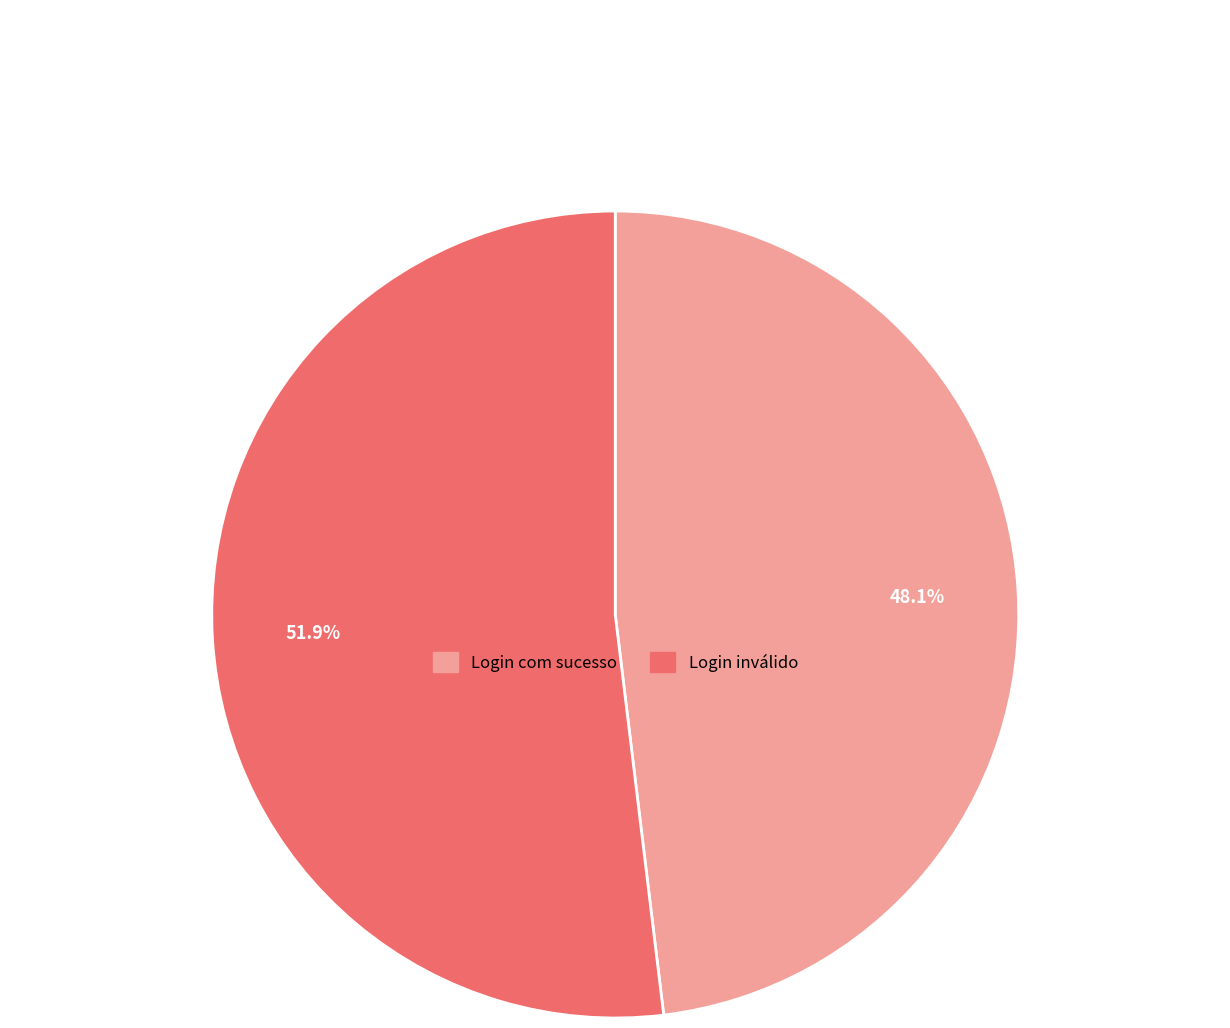

What percentage is NOT represented by Login com sucesso?

51.9%